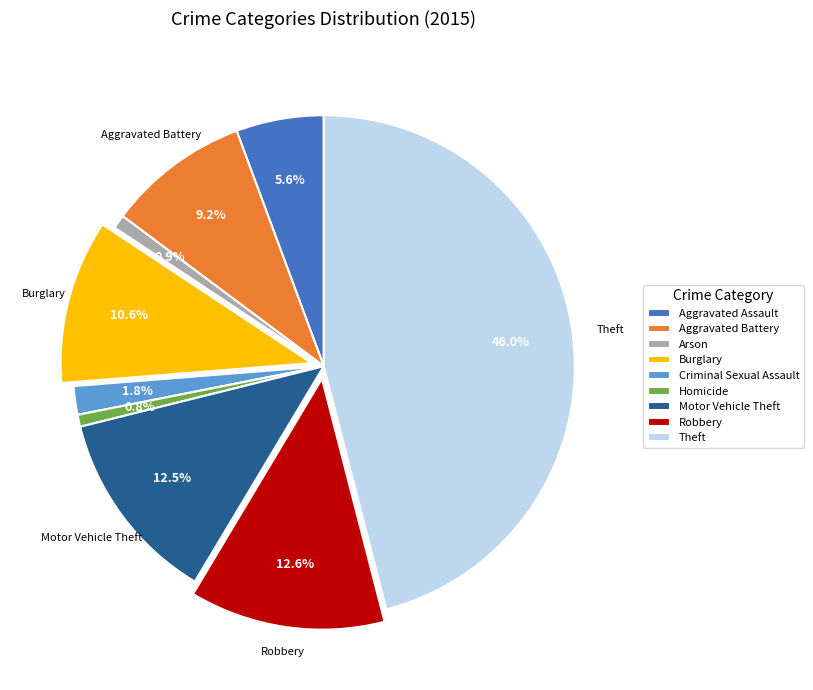

Which category has the biggest portion of the pie?

Theft